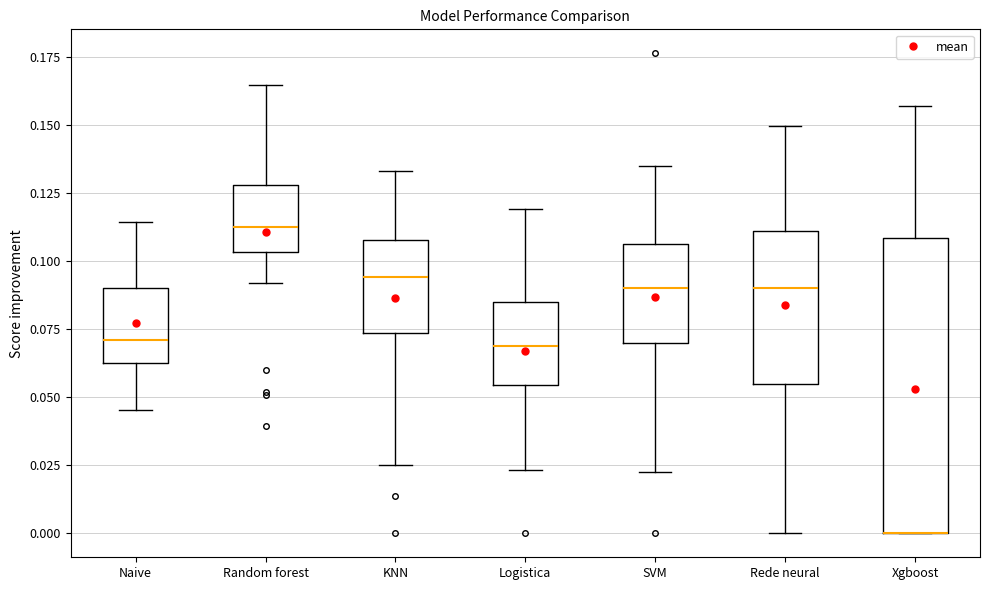

Where is the lower edge of the box for Xgboost on the y-axis? The values are not printed on the chart, so give them approximately, as read against the axis.

0.000